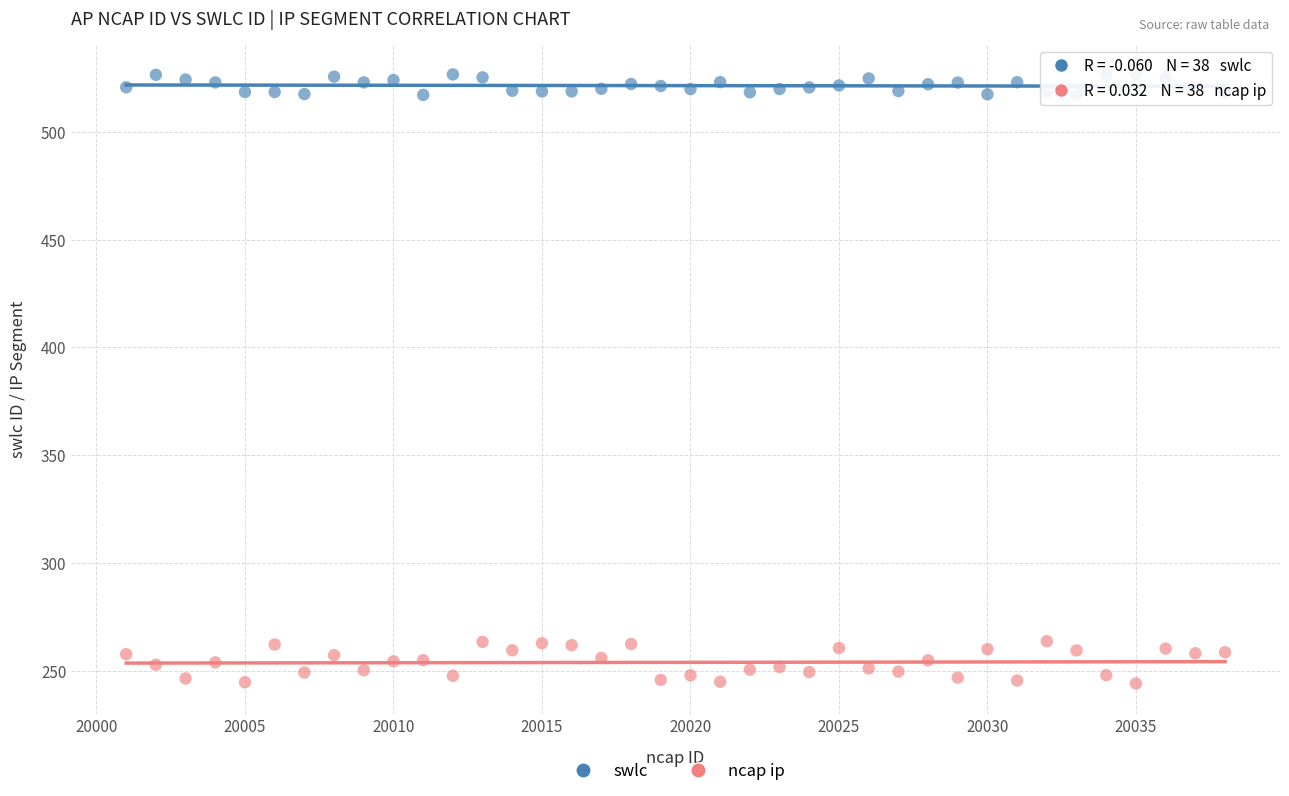

Which series has the widest spread of Y values?

ncap ip